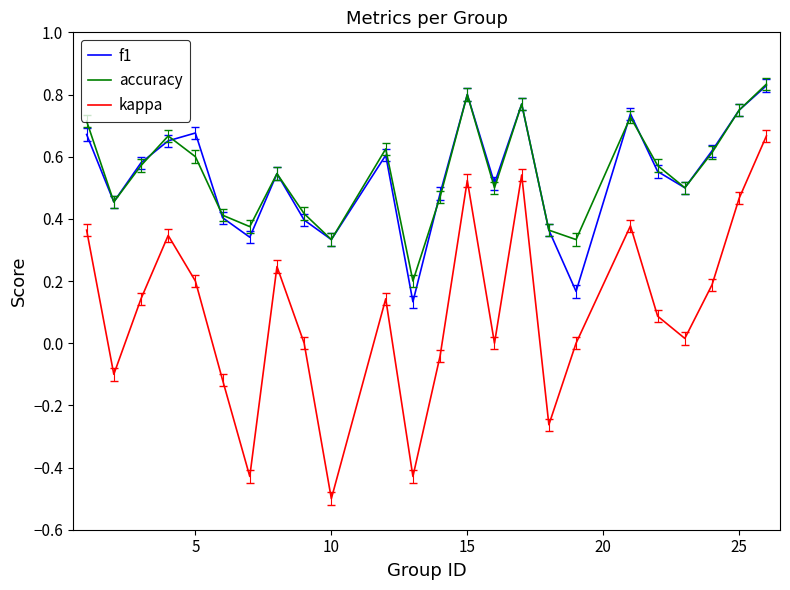

True or false: kappa and accuracy intersect in this chart.

False